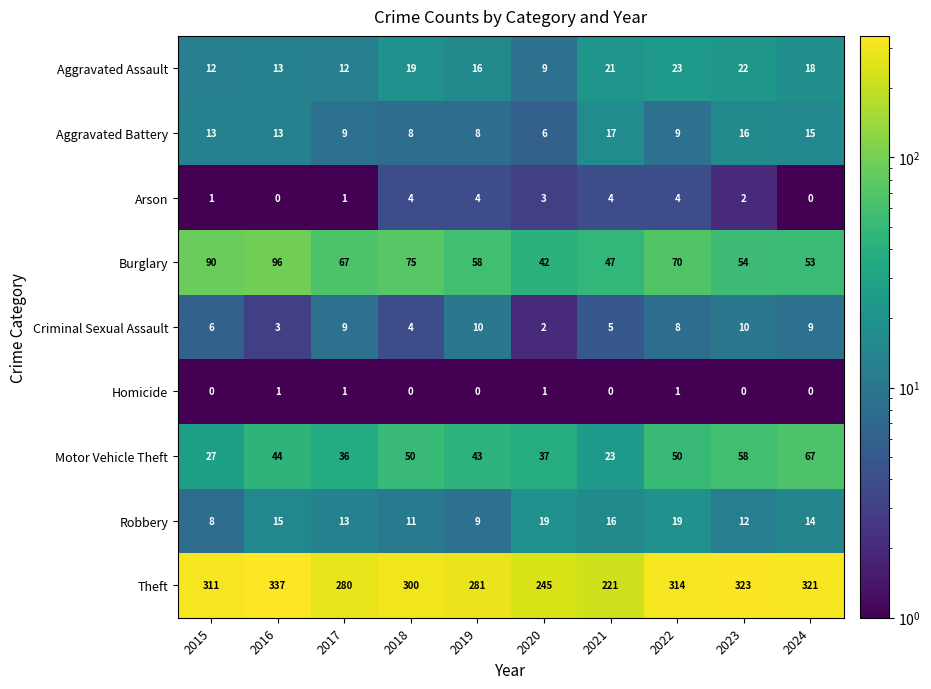

At which label is Motor Vehicle Theft closest to 45?

2016